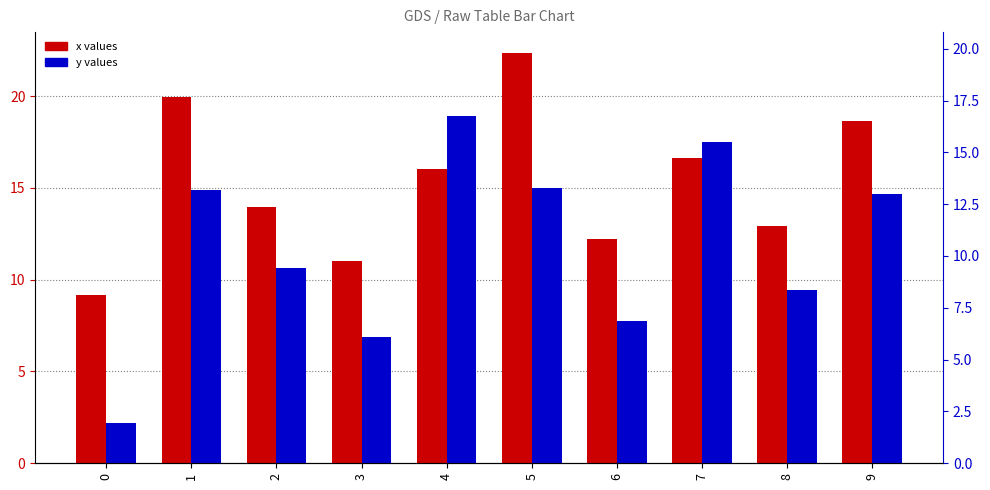

Does the chart contain any negative values?

No